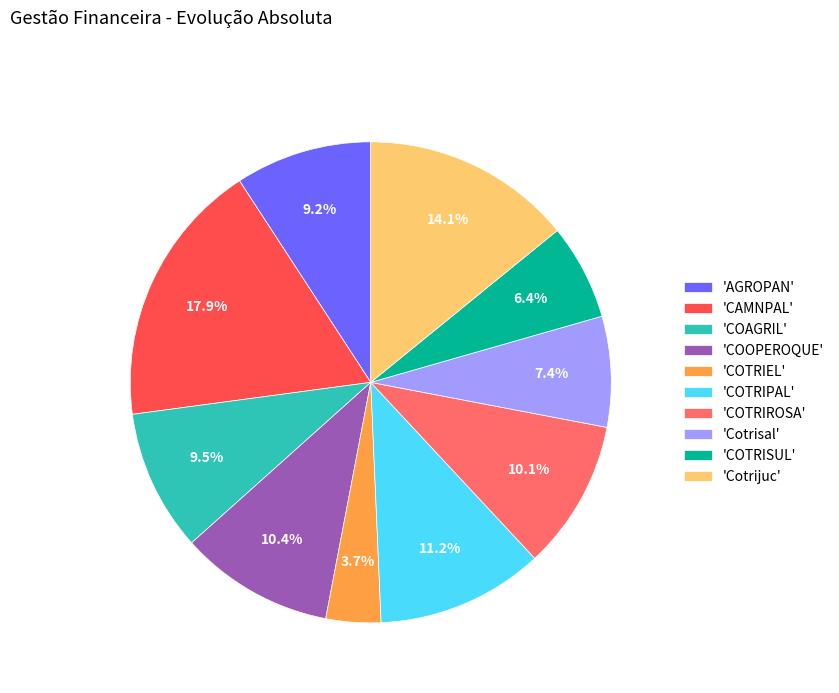

What is the largest slice in the pie chart?

'CAMNPAL'